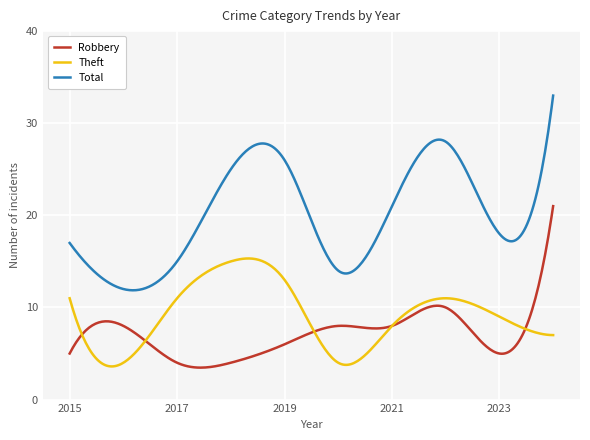

True or false: Theft and Total intersect in this chart.

False